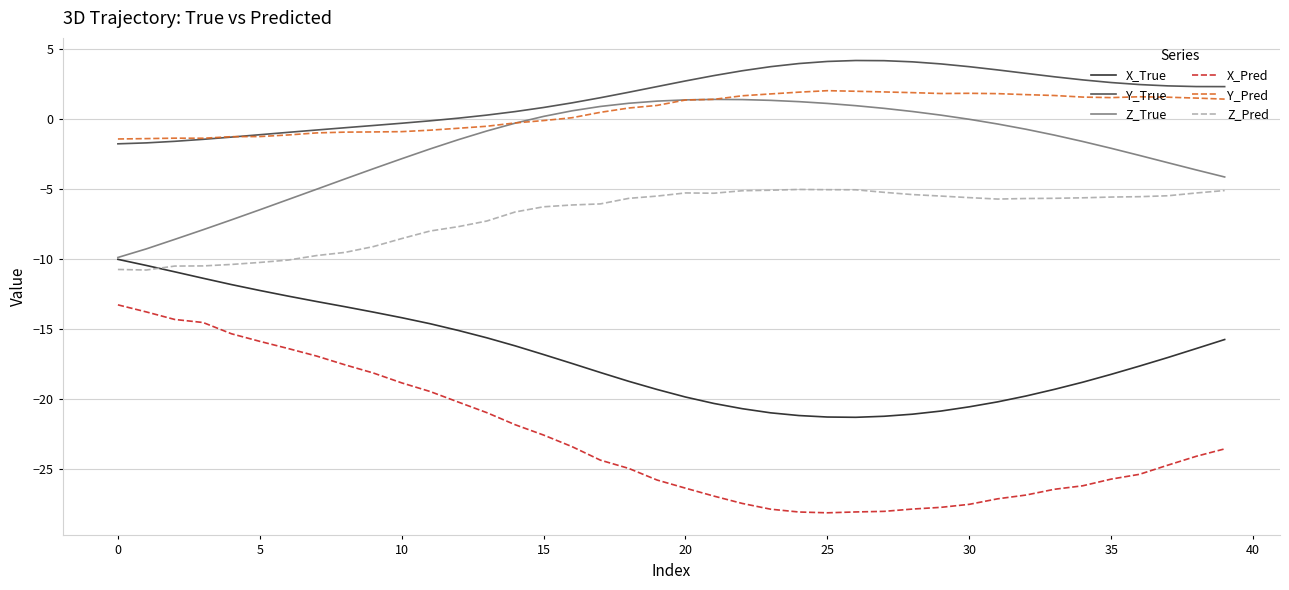

True or false: X_Pred and Z_True cross at least once.

False